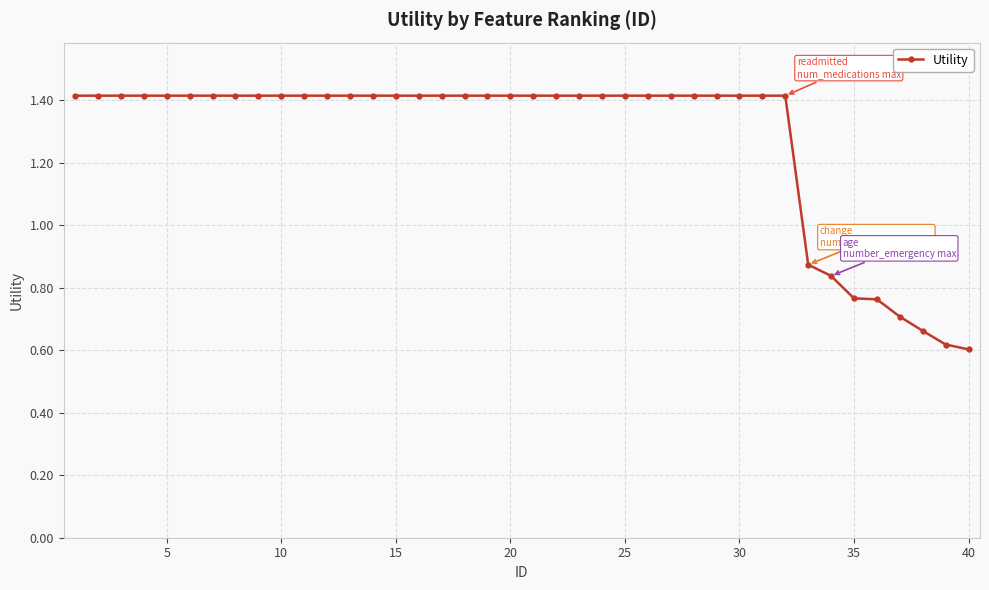

How many values exceed 1?

32